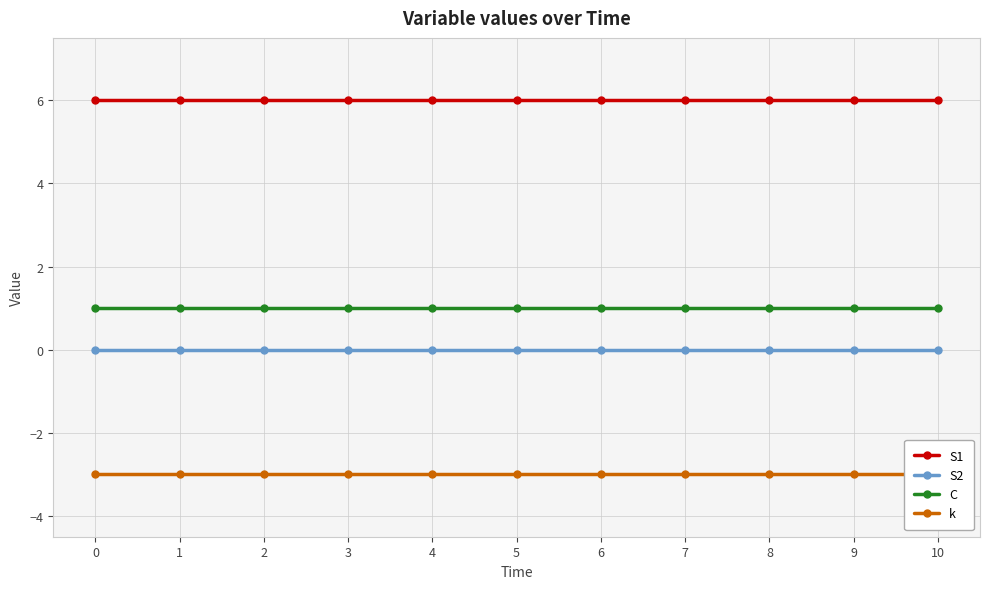

What is the minimum value for k?

-3